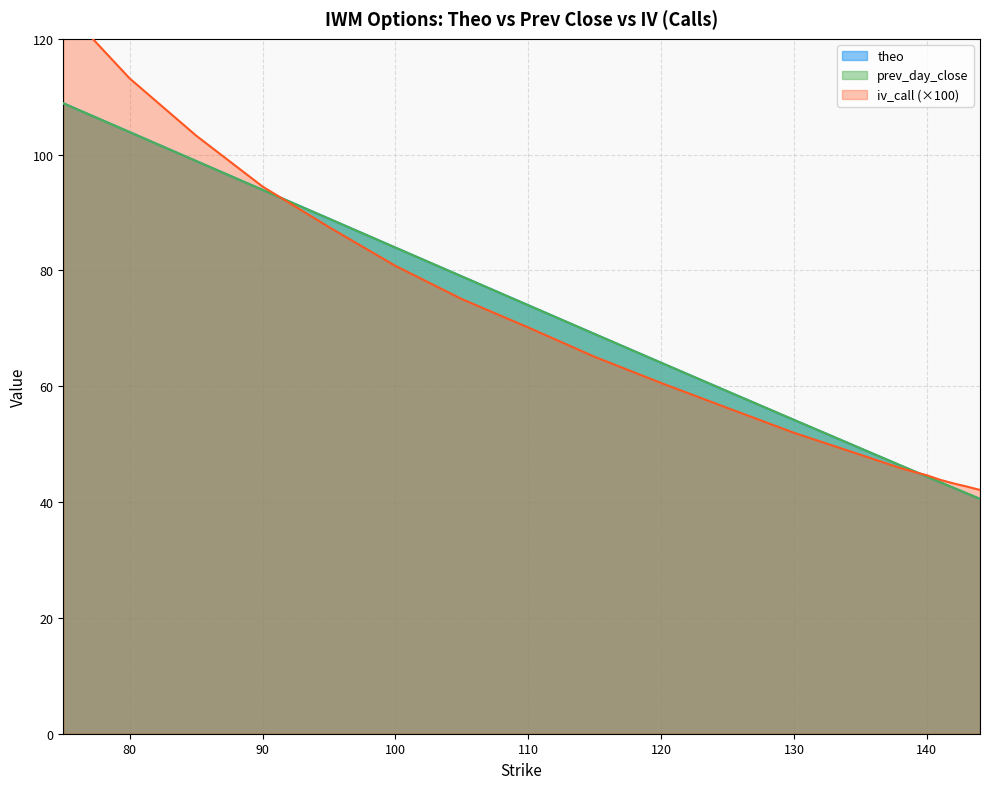

What is the value of the iv_call point at the 6th from the left?

80.8